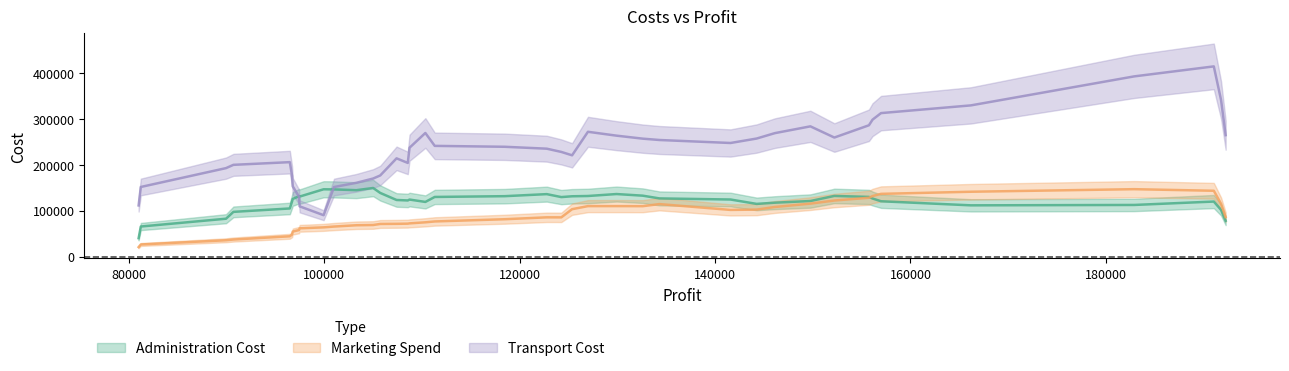

List the series in order of their peak value, highest first.

Transport Cost, Administration Cost, Marketing Spend